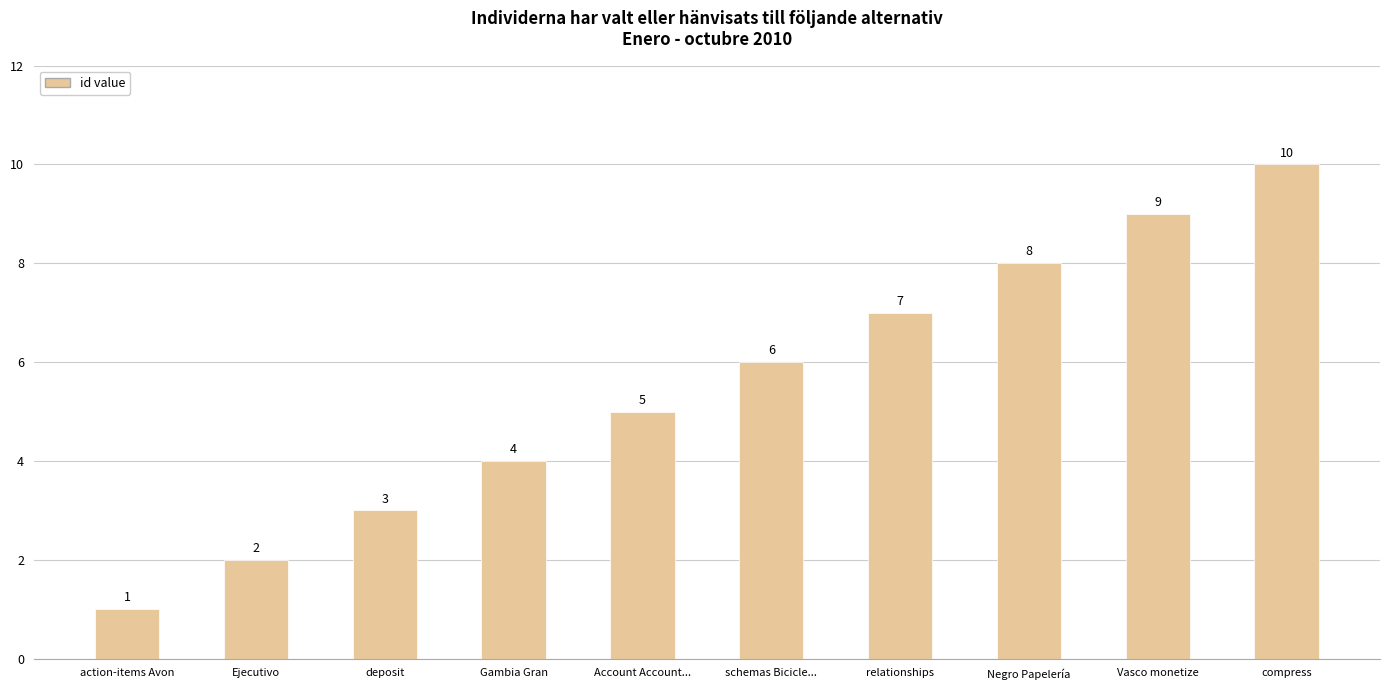

Which label corresponds to the smallest value in the chart?

action-items Avon